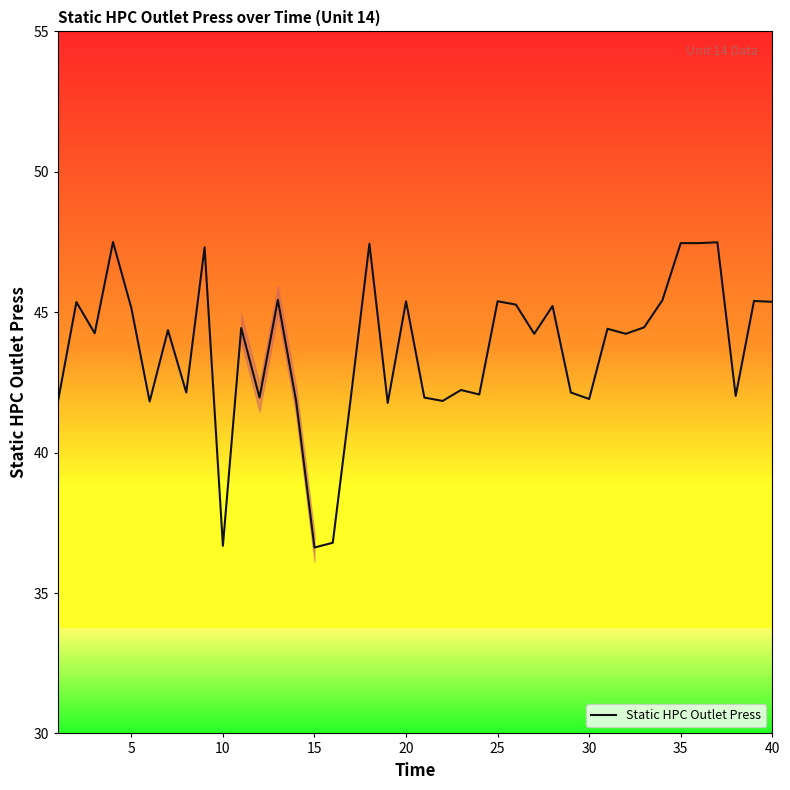

What is the maximum value shown in the chart?

47.5